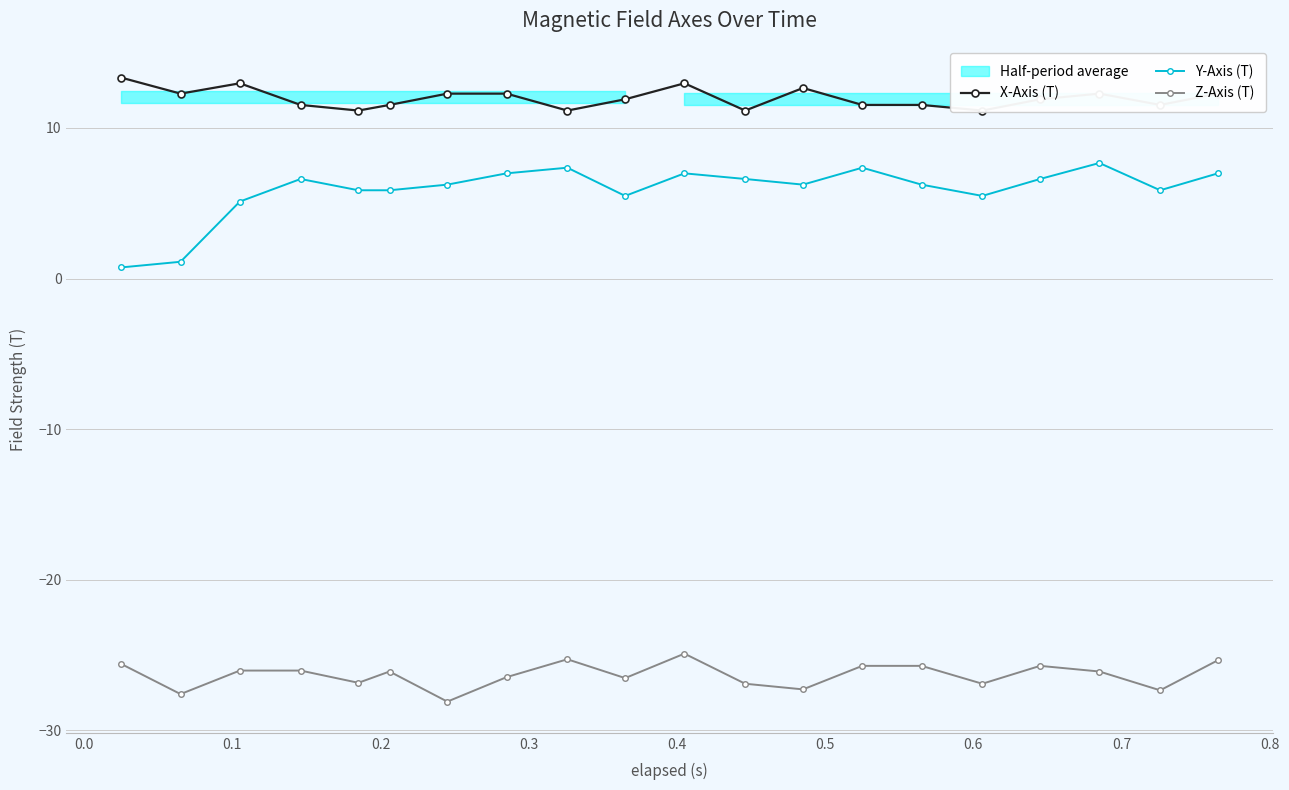

What is the value of the Z-Axis (T) point at the 10th from the left?

-26.5